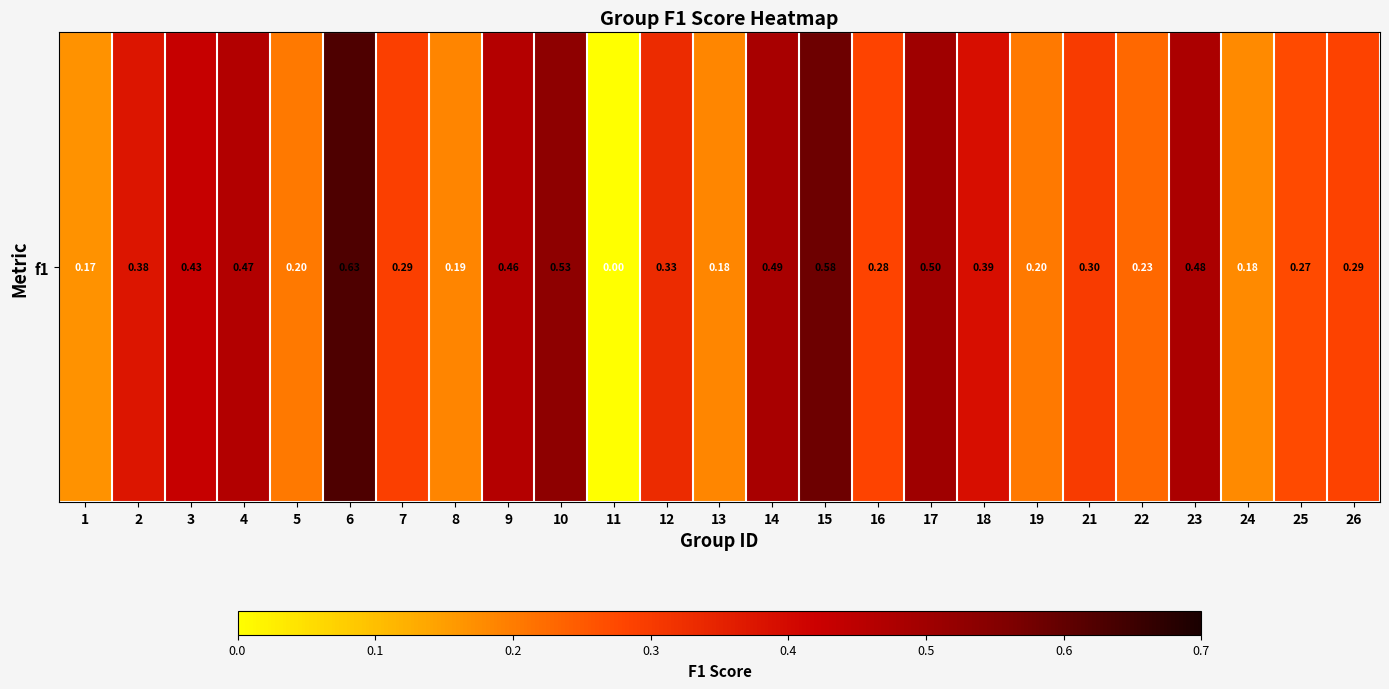

Where is the data nearest to the value 0?

11